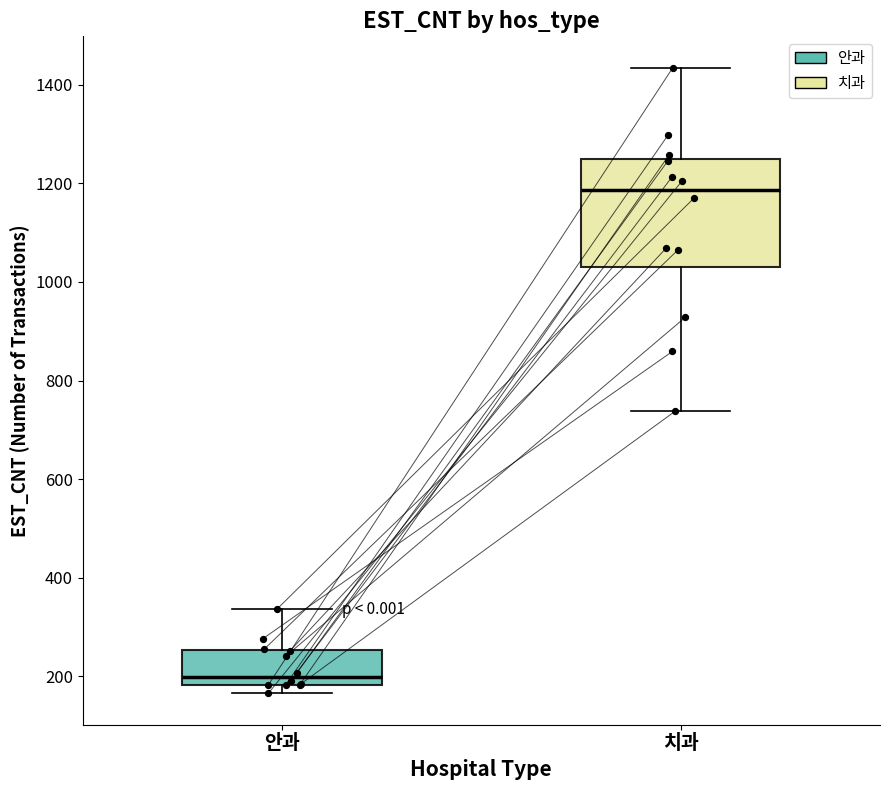

Comparing the boxes themselves (not the whiskers), which one is the tallest?

치과